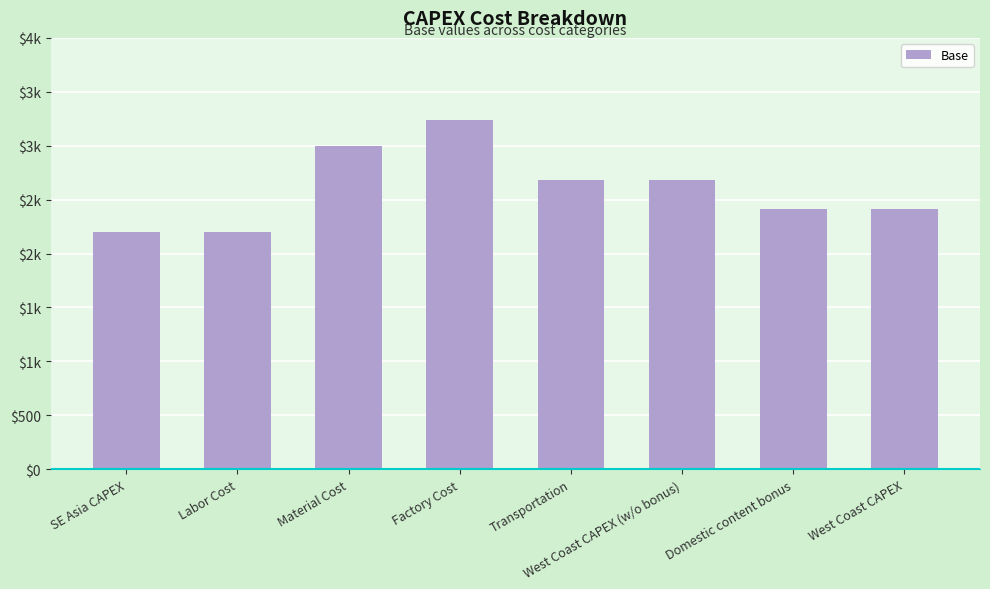

Where is the data nearest to the value 2718?

Transportation